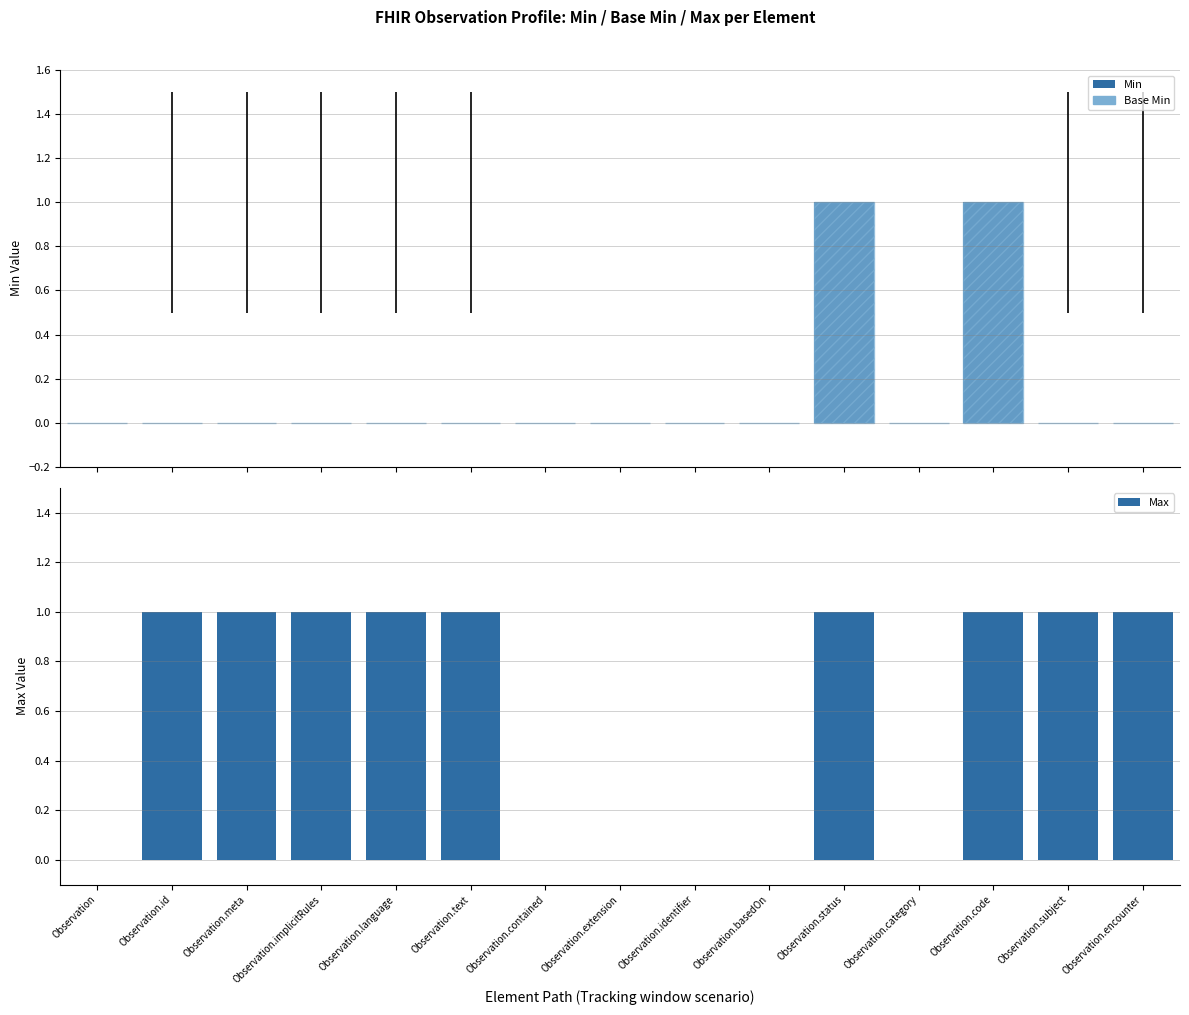

How many bars are there in each group?

3